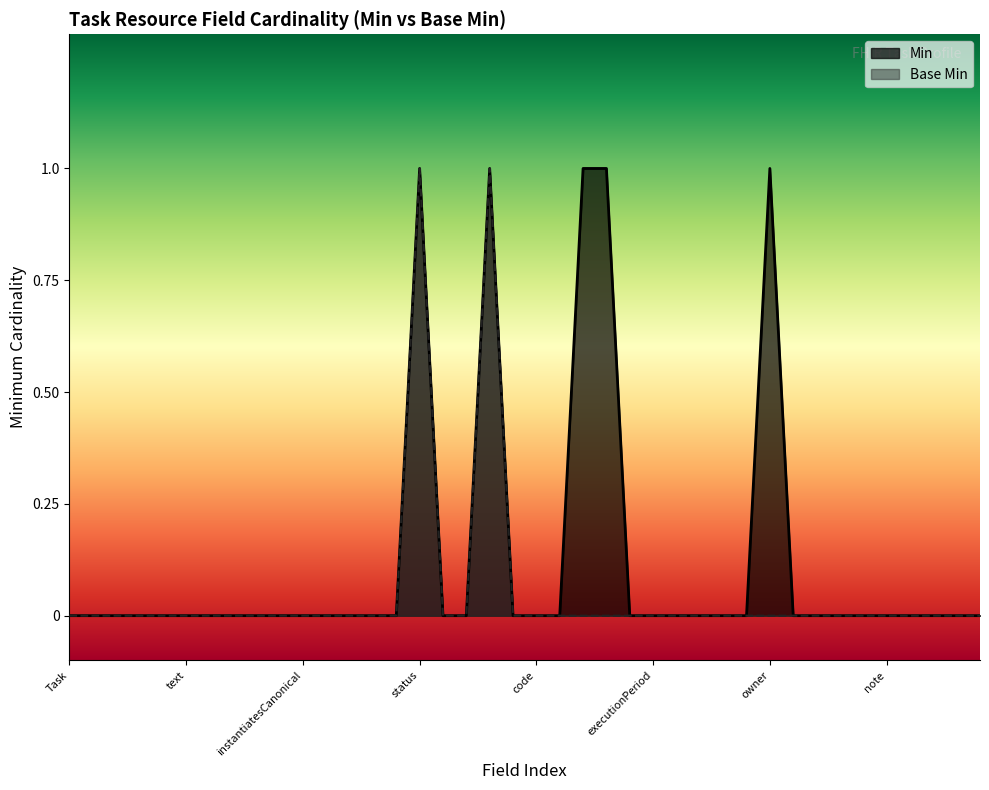

True or false: Base Min and Min cross at least once.

False